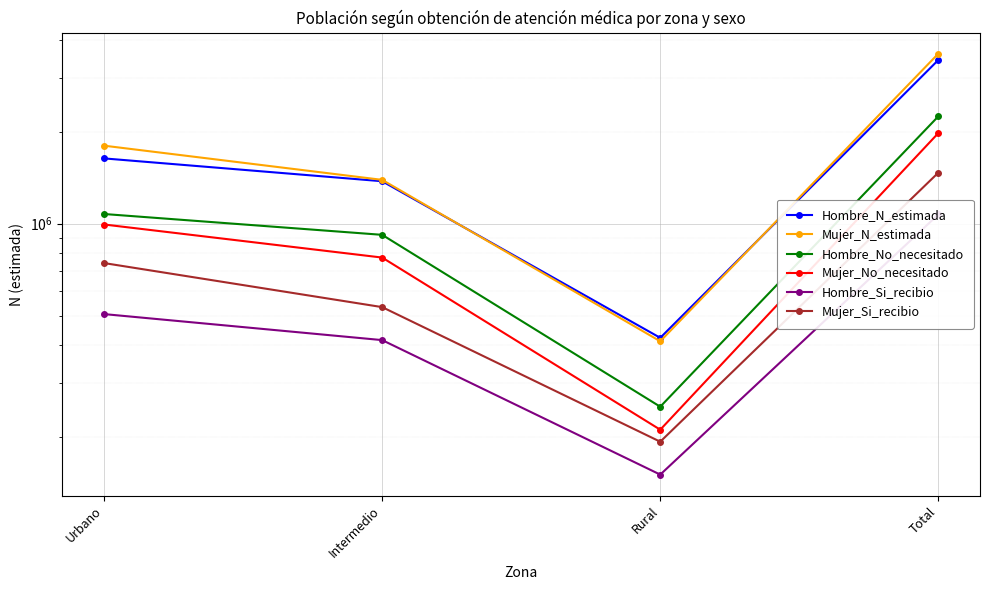

Which series has the largest range (max minus min)?

Mujer_N_estimada